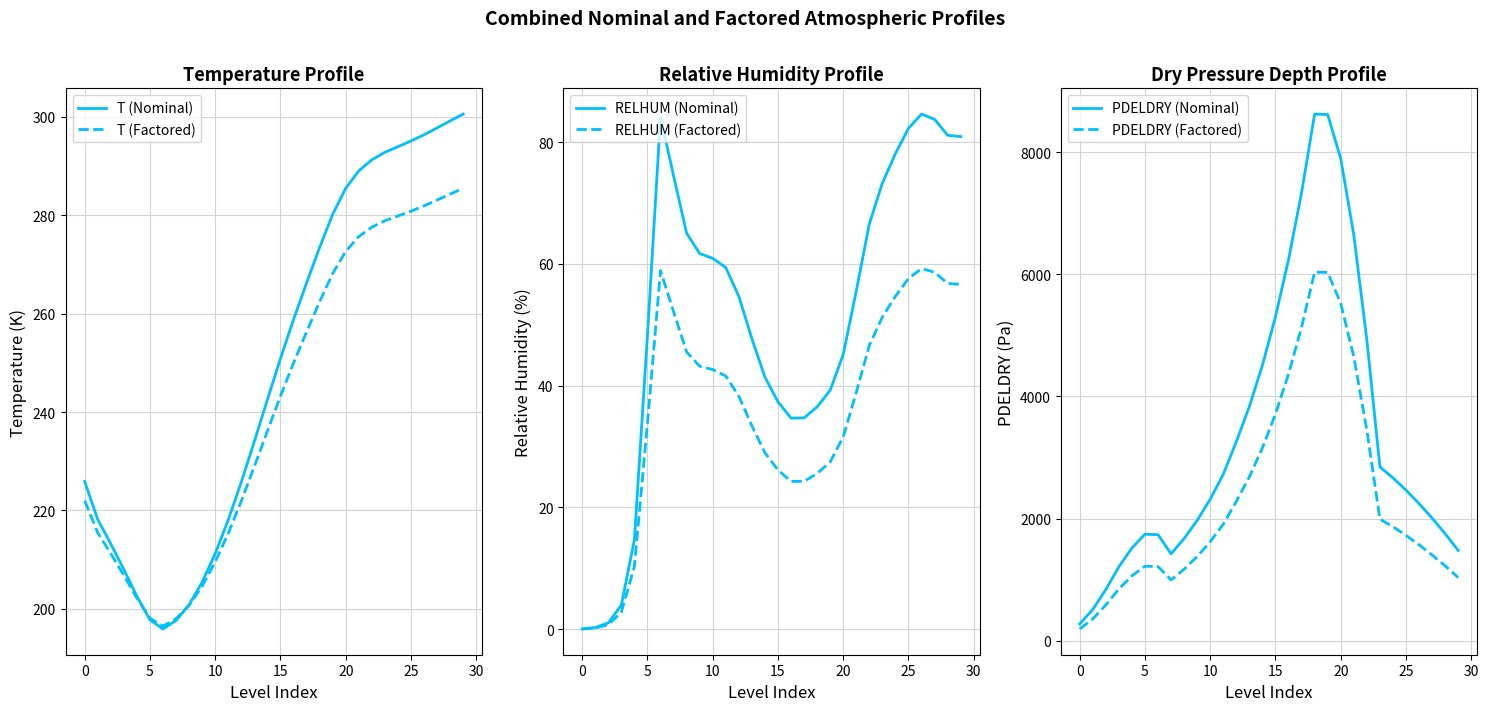

Which series has the largest total across all categories?

PDELDRY (Nominal)